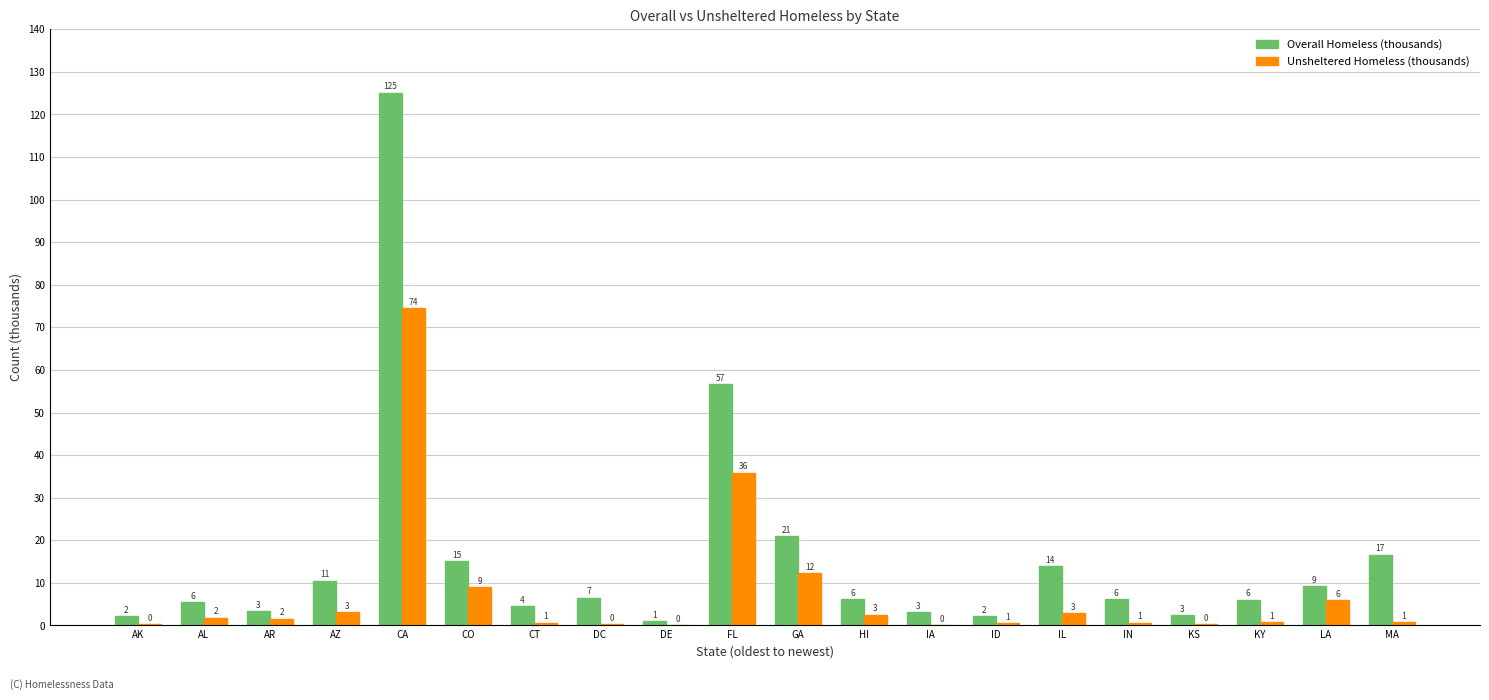

What is the sum of the Unsheltered Homeless (thousands) values at IN and DC?

1.0